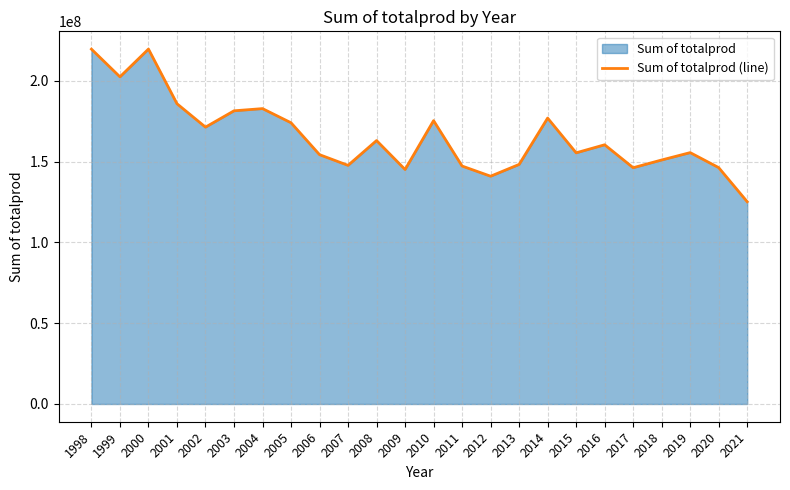

At which label does the data first exceed 160357000?

1998